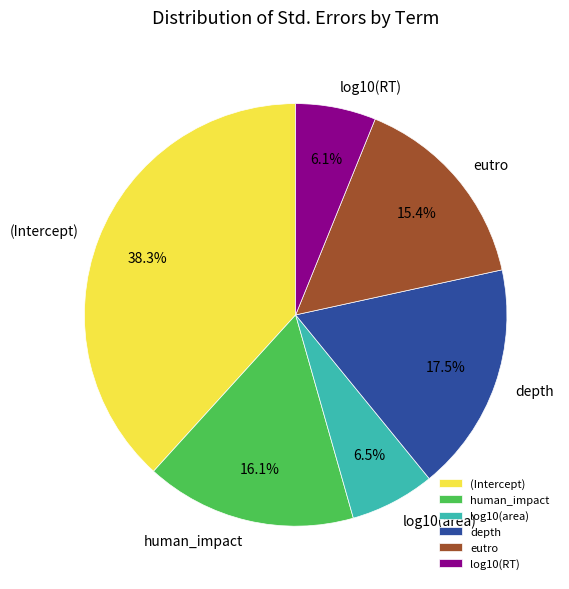

Is there any slice that represents more than half of the pie?

No